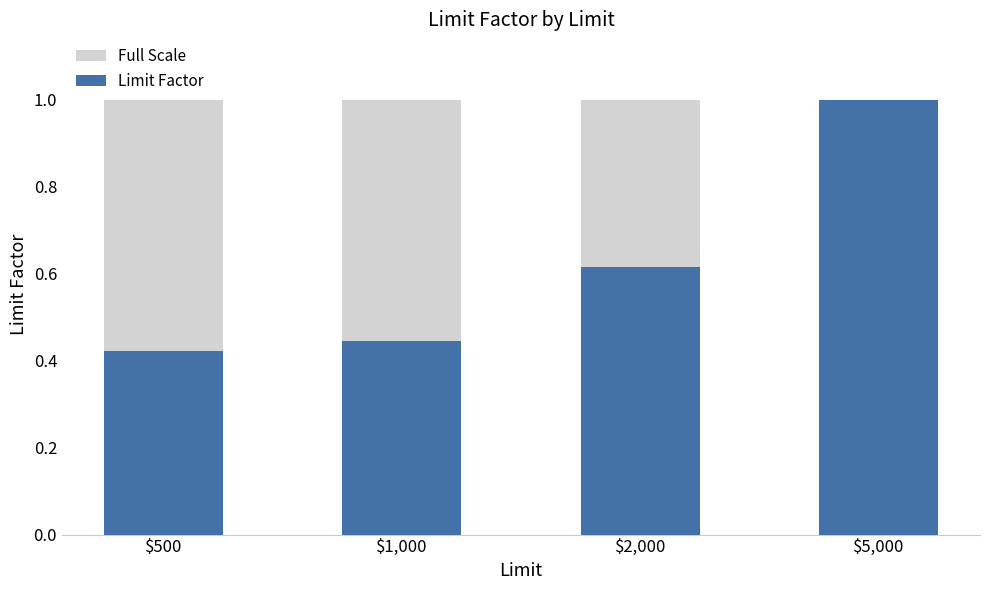

What is the difference between the second highest and second lowest values in the Limit Factor series?

0.2